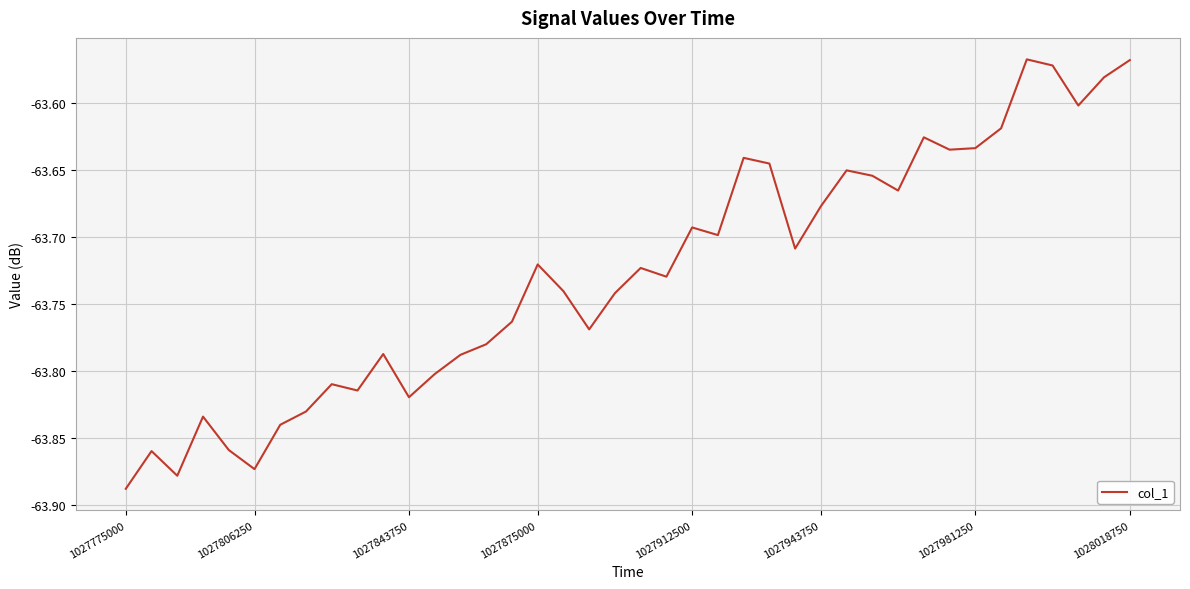

What is the difference between the maximum and second lowest values?

0.3